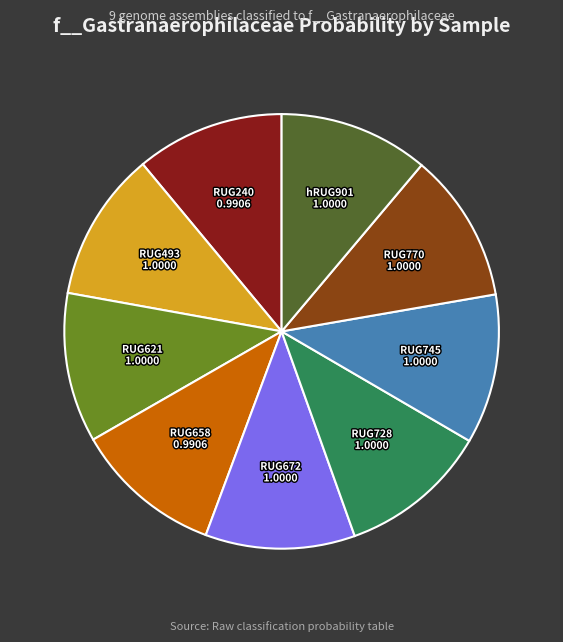

Is there a majority slice in this chart?

No